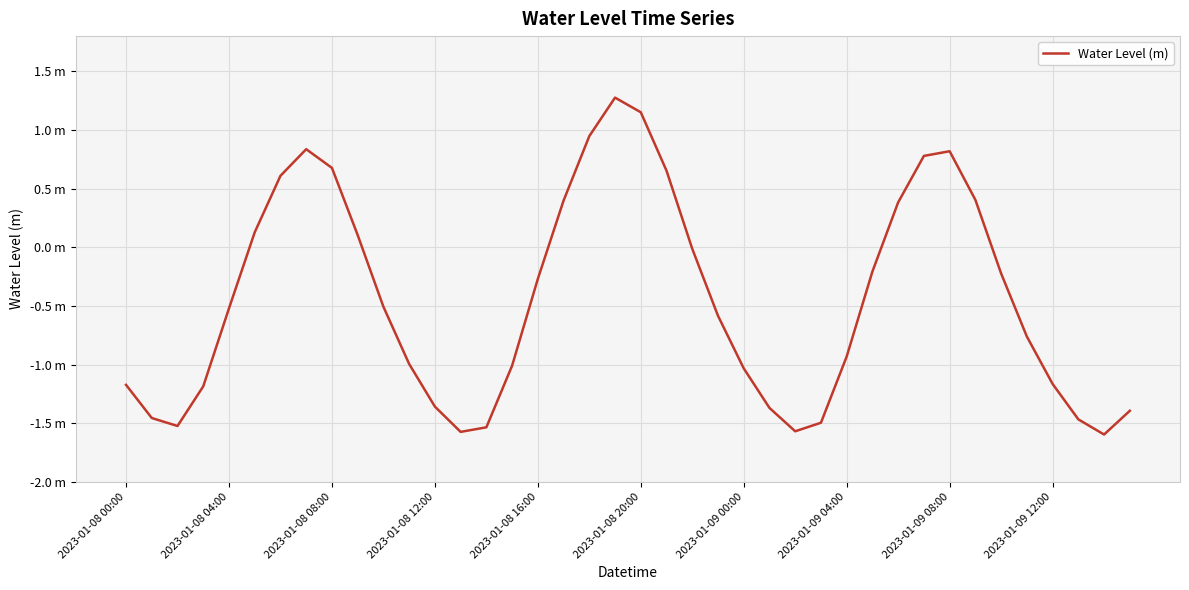

Rank the categories by value from lowest to highest.

38, 13, 26, 14, 2023-01-08 08:00, 27, 37, 2023-01-08 04:00, 39, 25, 12, 2023-01-08 12:00, 2023-01-08 00:00, 36, 24, 15, 11, 28, 35, 23, 2023-01-08 16:00, 10, 16, 34, 29, 22, 2023-01-09 12:00, 2023-01-08 20:00, 30, 17, 33, 2023-01-09 00:00, 21, 2023-01-09 08:00, 31, 32, 2023-01-09 04:00, 18, 20, 19